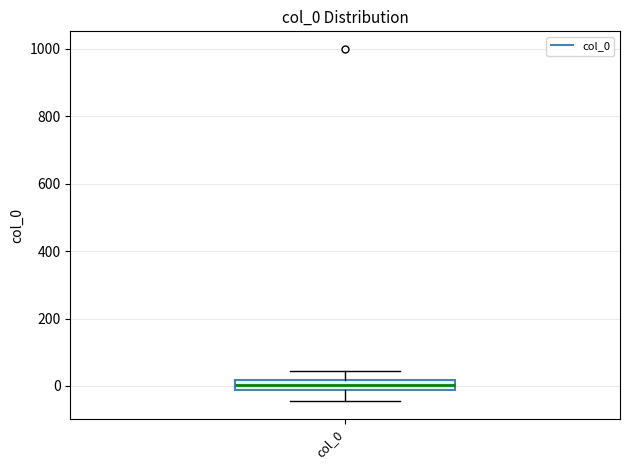

Where does the lower whisker of the box for col_0 end on the y-axis? The values are not printed on the chart, so give them approximately, as read against the axis.

-40